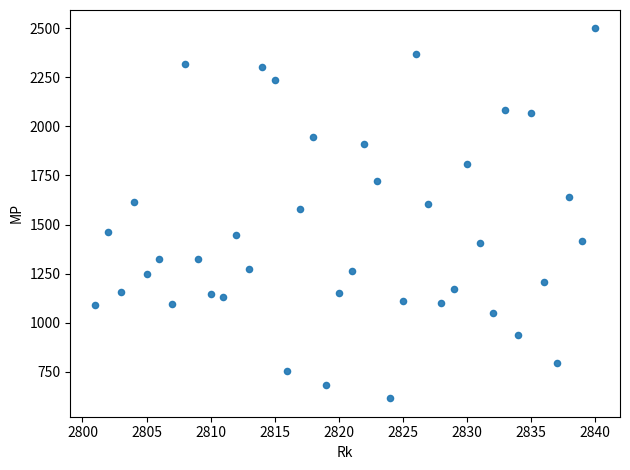

What is the range of Y values (max minus min)?

1884